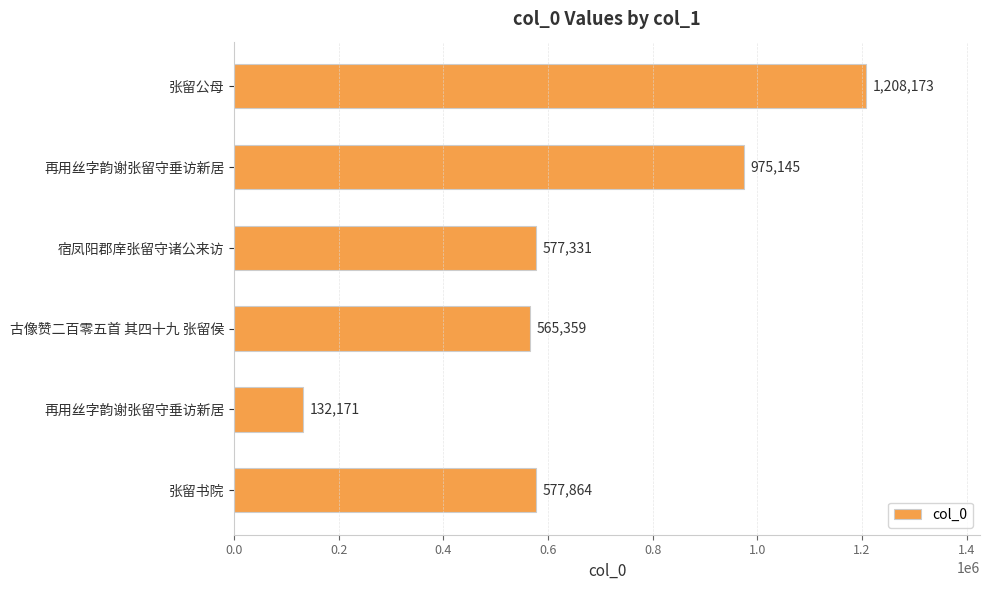

At which label is the value closest to 670172?

张留书院